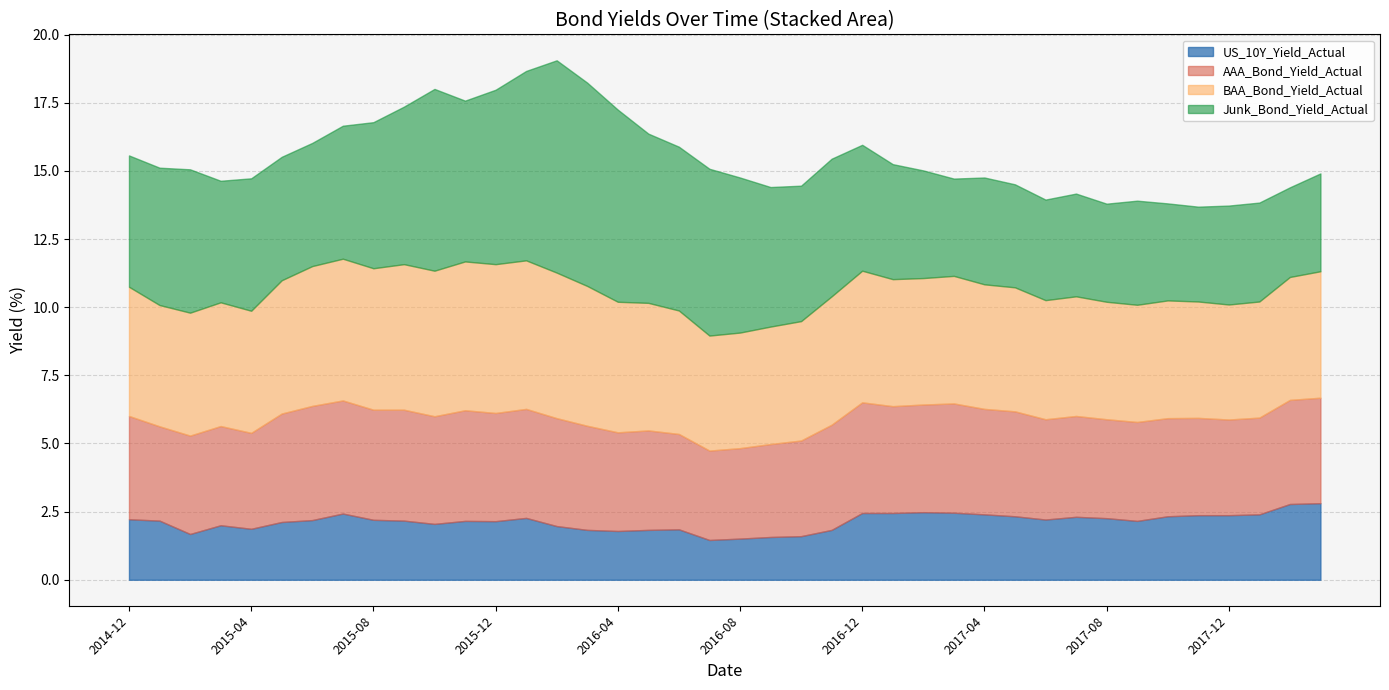

At 2015-12, list the series in order from smallest to largest.

US_10Y_Yield_Actual, AAA_Bond_Yield_Actual, BAA_Bond_Yield_Actual, Junk_Bond_Yield_Actual